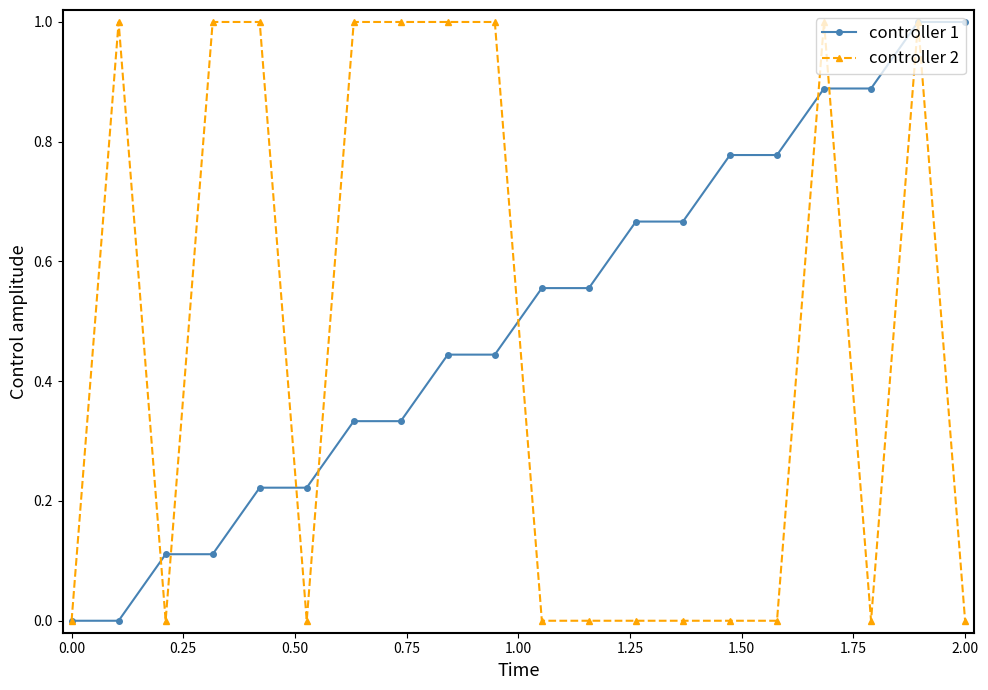

Which series has the largest total across all categories?

controller 1